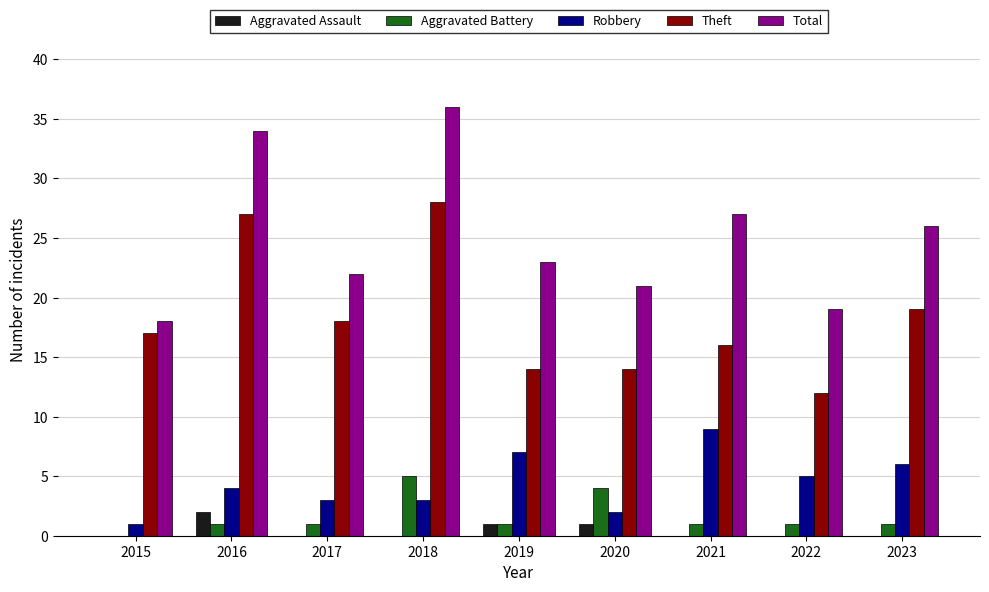

Between 2018 and 2023, which series saw the biggest shift?

Total